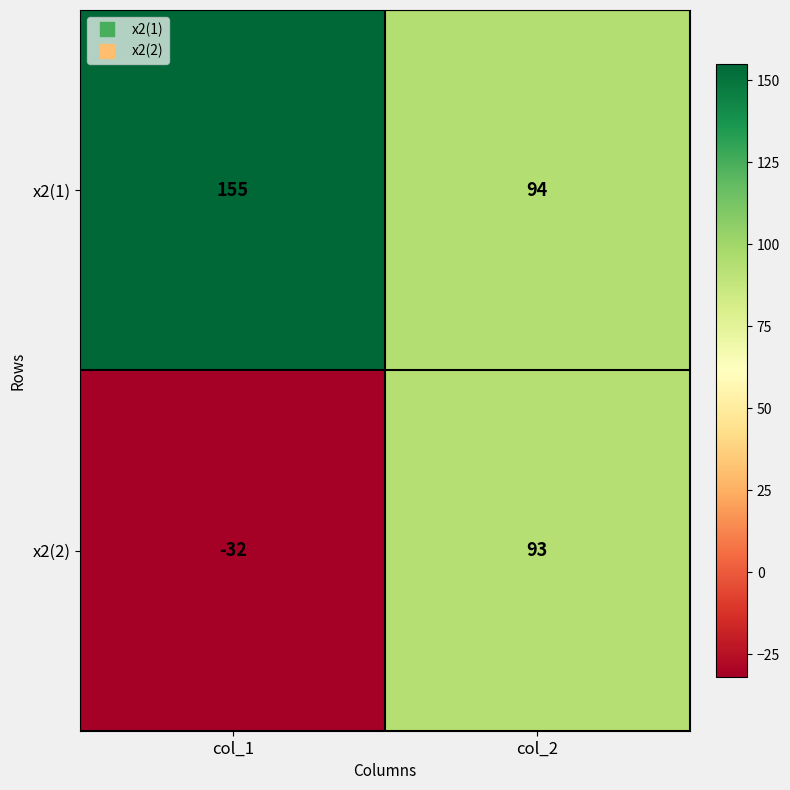

What is the difference between the x2(1) values at col_2 and col_1?

61